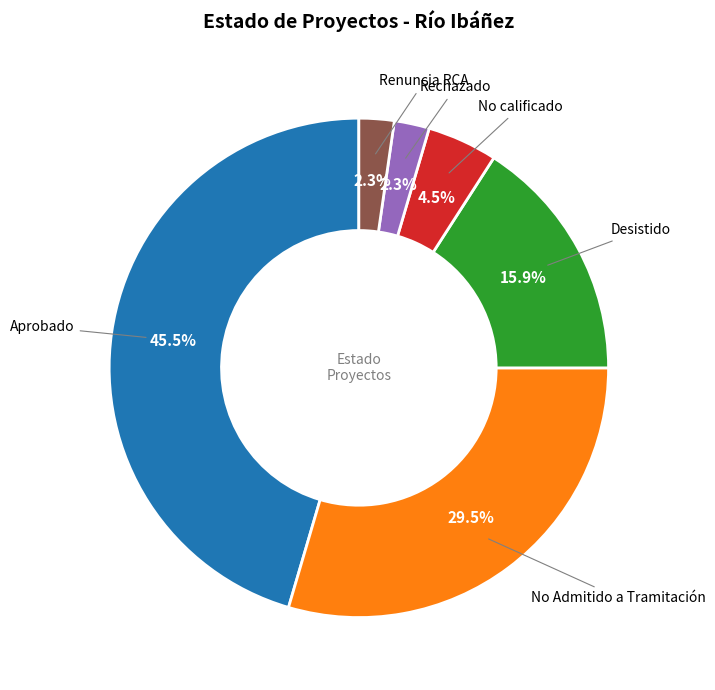

What percentage is NOT represented by Rechazado?

97.7%